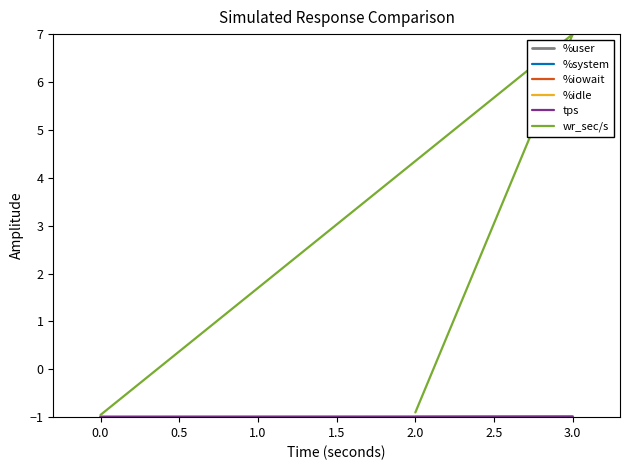

What is the minimum value for %system?

-1.0